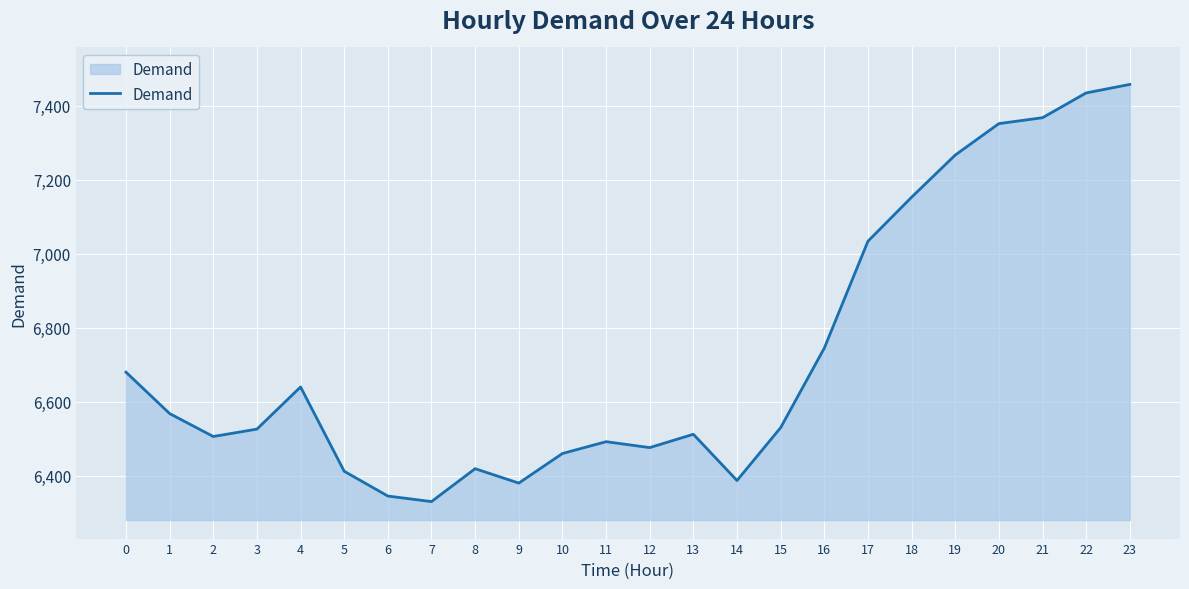

What is the ratio of the value at 4 to the value at 10?

1.0